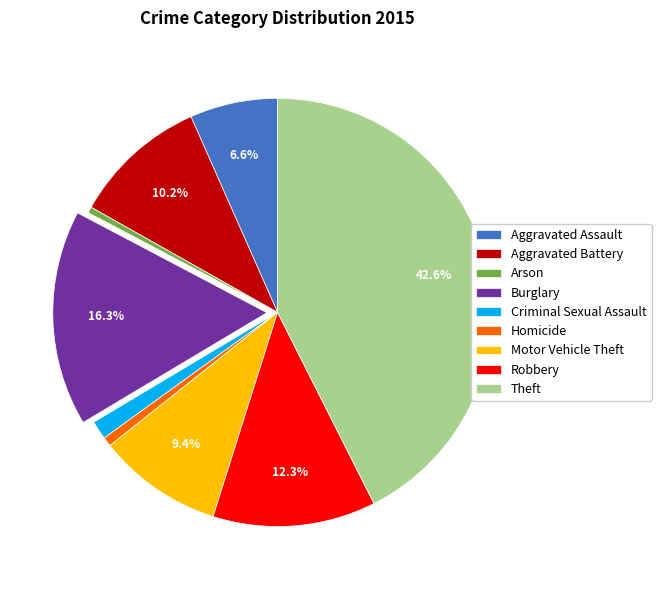

To the nearest percent, what is the average slice percentage?

11%